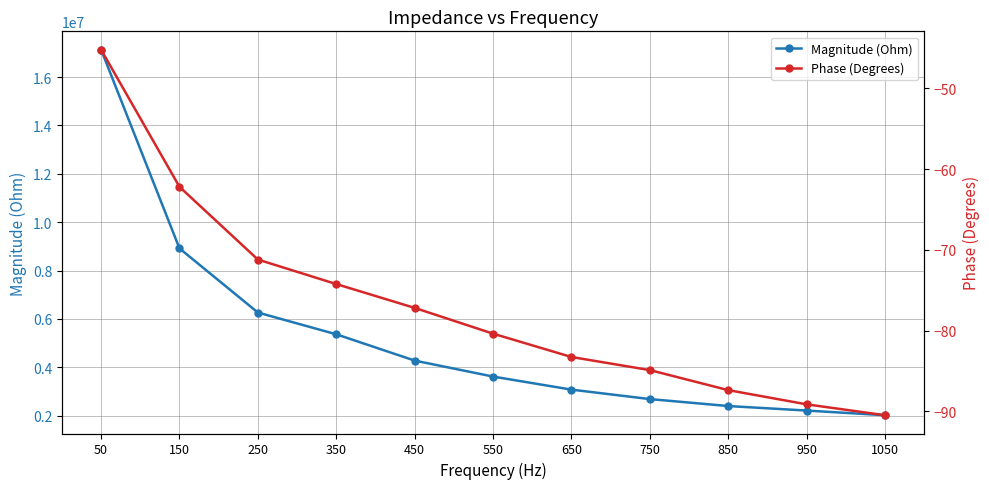

Reading right to left, what are all the values shown in this chart?

Magnitude (Ohm): 2018042.3	2211196.4	2397642.1	2684942.2	3076132.3	3616127.7	4276879.4	5363966.5	6263612.3	8915413.2	17133698.9
Phase (Degrees): -90.5	-89.1	-87.4	-84.9	-83.3	-80.4	-77.2	-74.2	-71.2	-62.2	-45.2